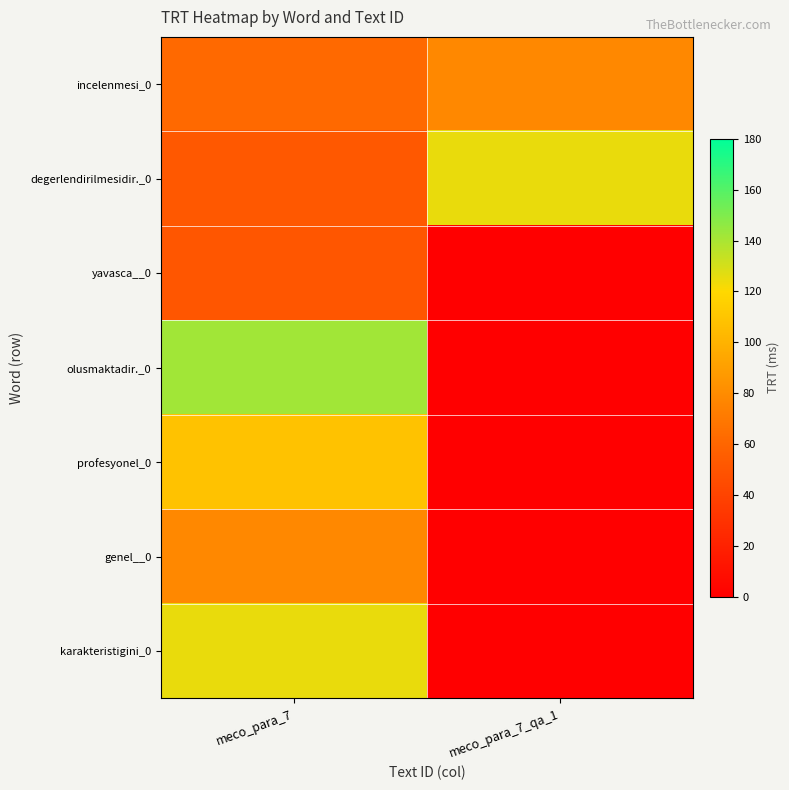

Reading left to right, extract all data points from this chart.

incelenmesi_0: meco_para_7=62	meco_para_7_qa_1=78
degerlendirilmesidir._0: meco_para_7=52	meco_para_7_qa_1=125
yavasca__0: meco_para_7=51	meco_para_7_qa_1=0
olusmaktadir._0: meco_para_7=142	meco_para_7_qa_1=0
profesyonel_0: meco_para_7=108	meco_para_7_qa_1=0
genel__0: meco_para_7=78	meco_para_7_qa_1=0
karakteristigini_0: meco_para_7=125	meco_para_7_qa_1=0